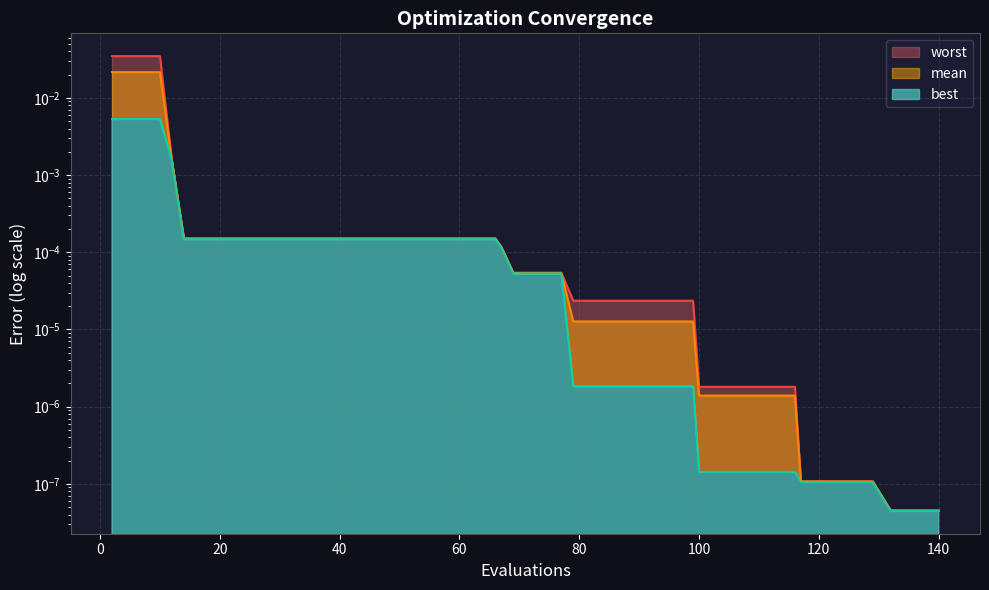

True or false: best and mean cross at least once.

False